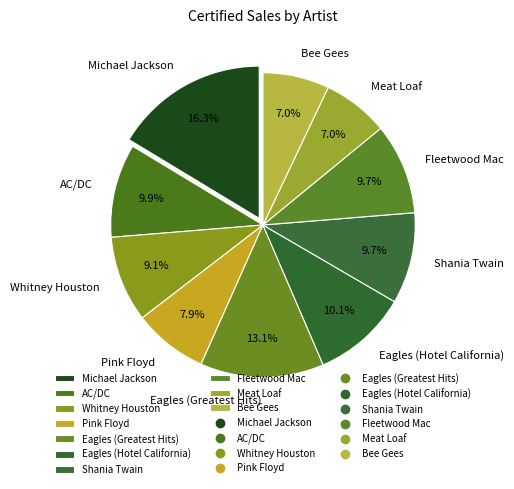

The AC/DC slice represents 4% of the pie. True or false?

False